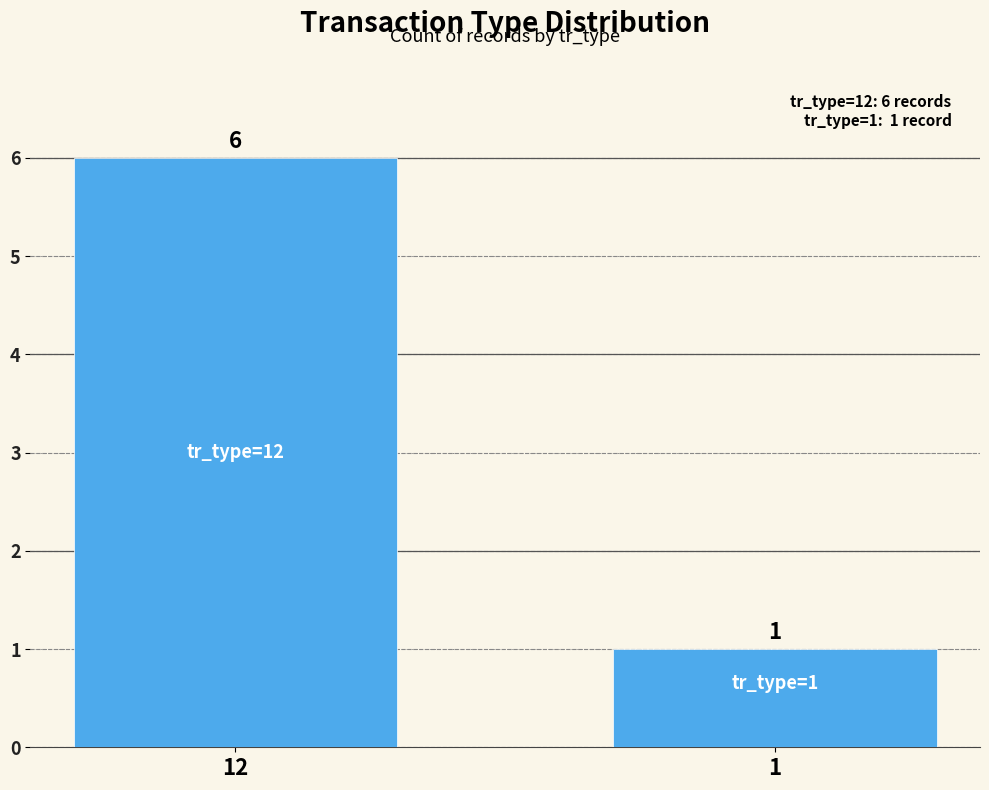

Approximately how many times larger is the value at 1 compared to 12?

0.2